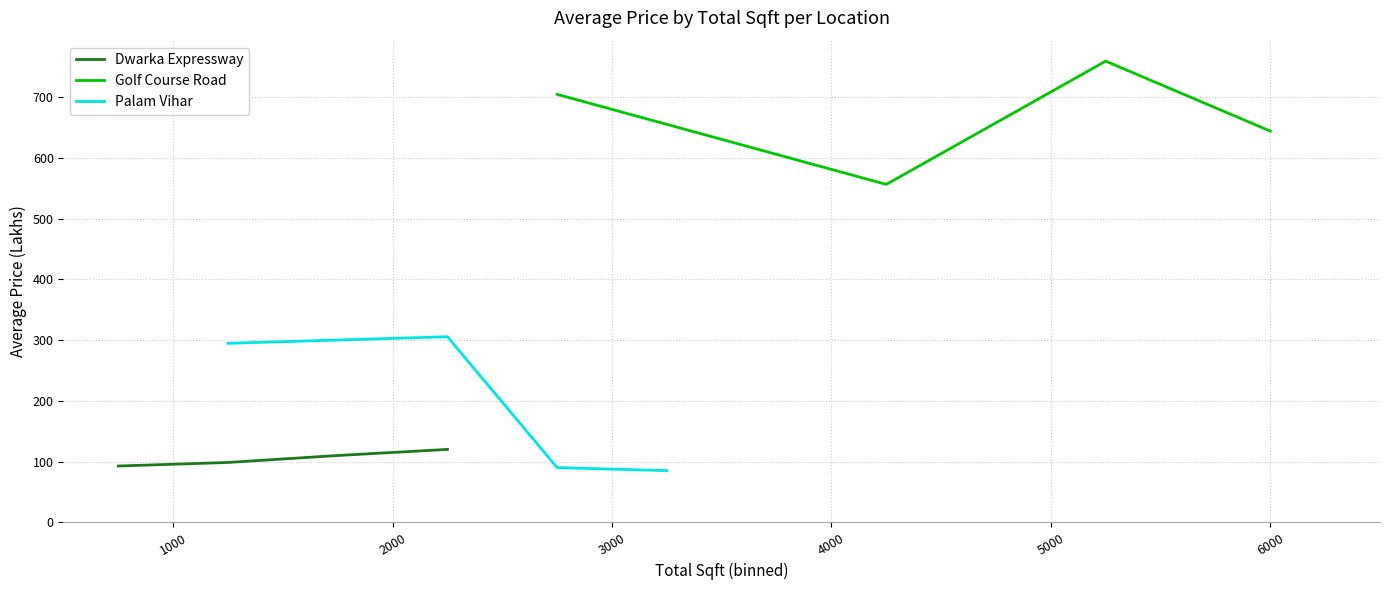

True or false: Dwarka Expressway has more than 2 interior local peaks.

False